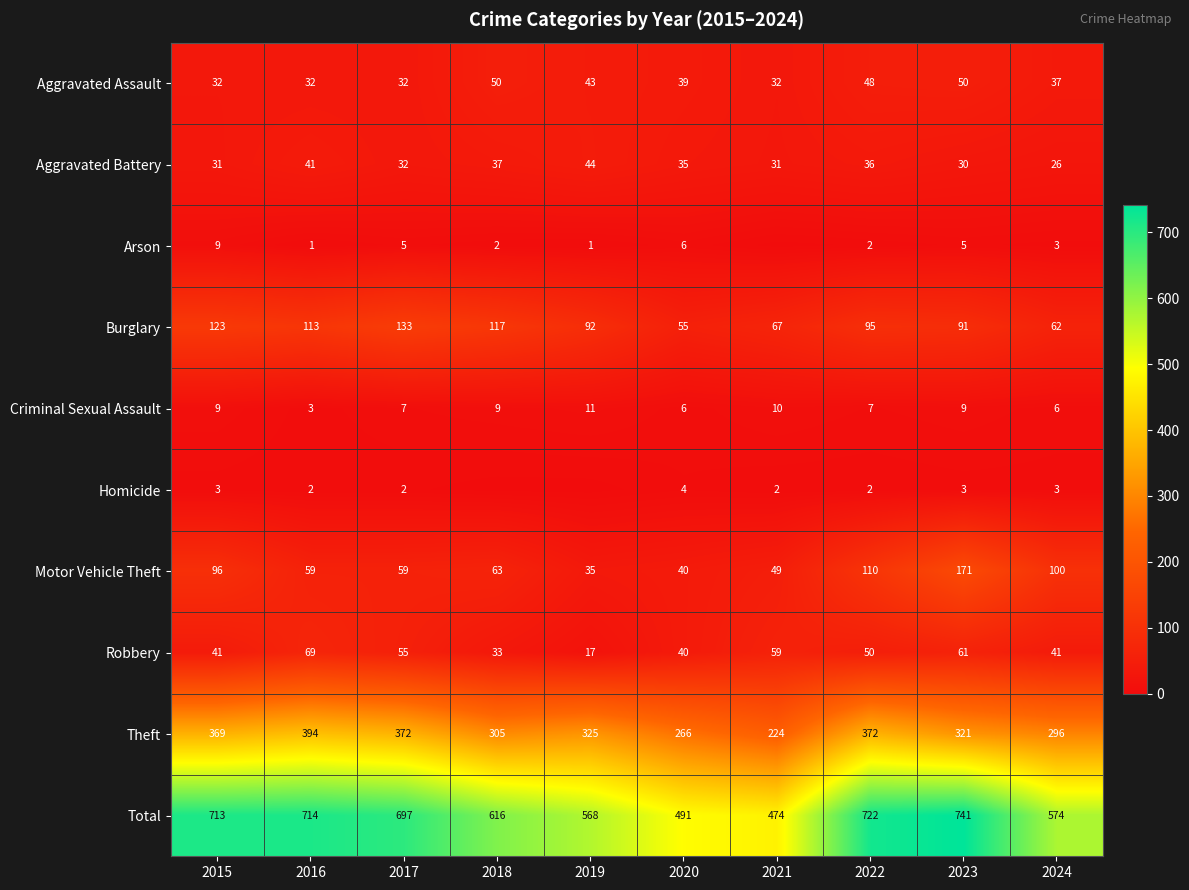

What is the spread (max minus min) of values at 2023?

738